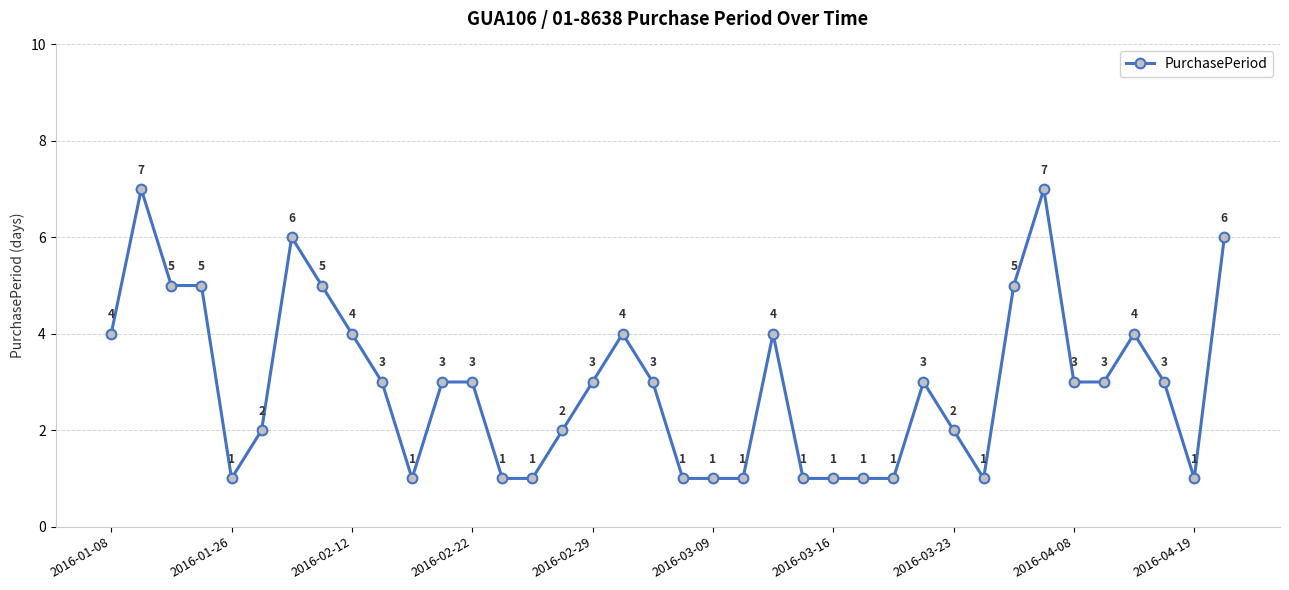

What is the value of the 35th point from the left?

4